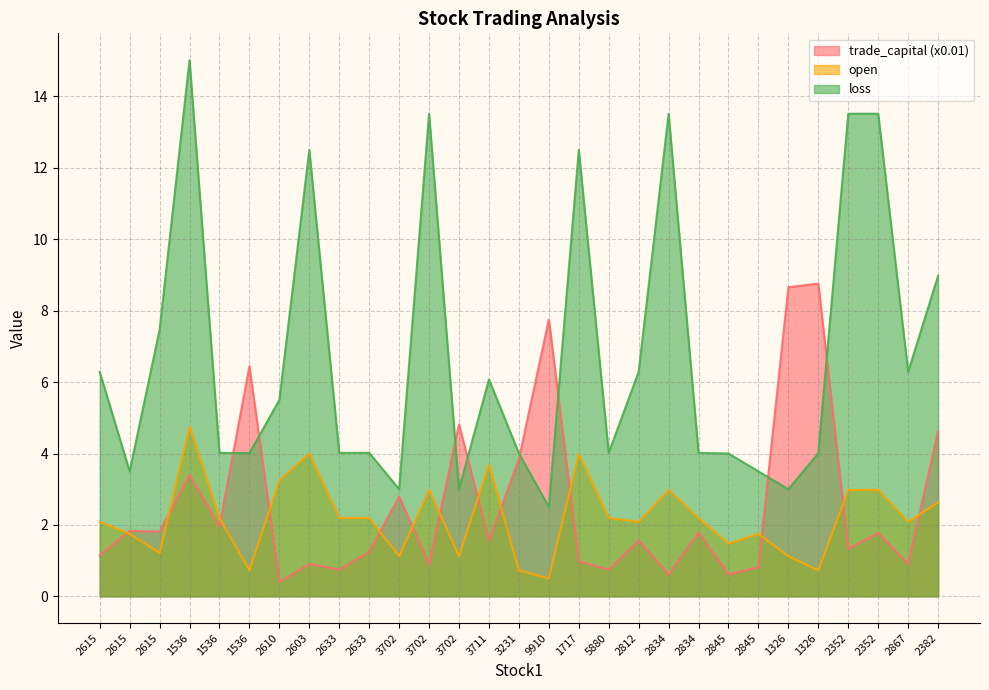

What are all the series names shown in the legend?

trade_capital (x0.01), open, loss